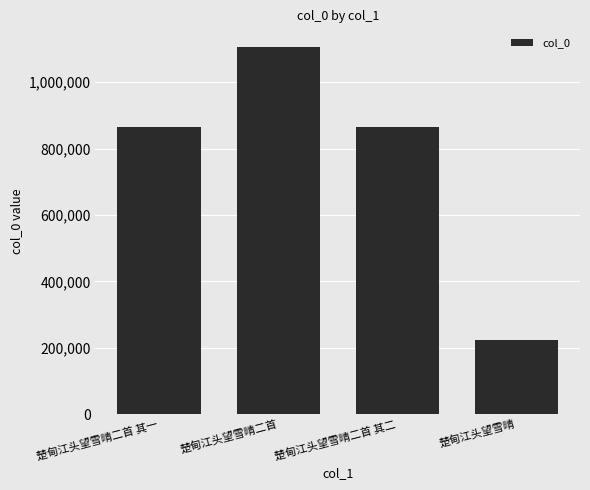

The chart shows a value of 866605 at 楚甸江头望雪晴二首 其二. True or false?

True